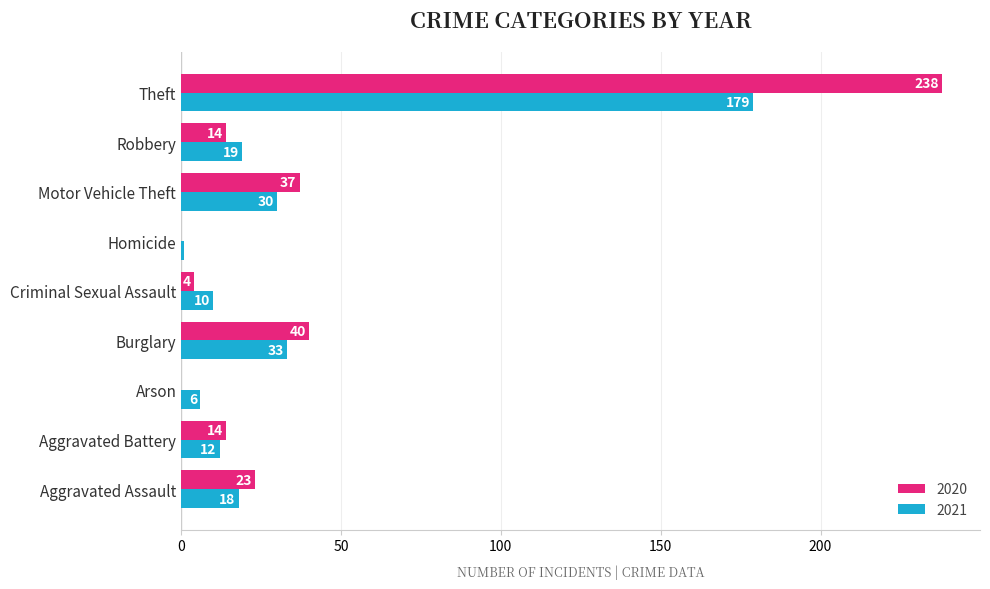

Between Aggravated Assault and Arson, which series saw the biggest shift?

2020